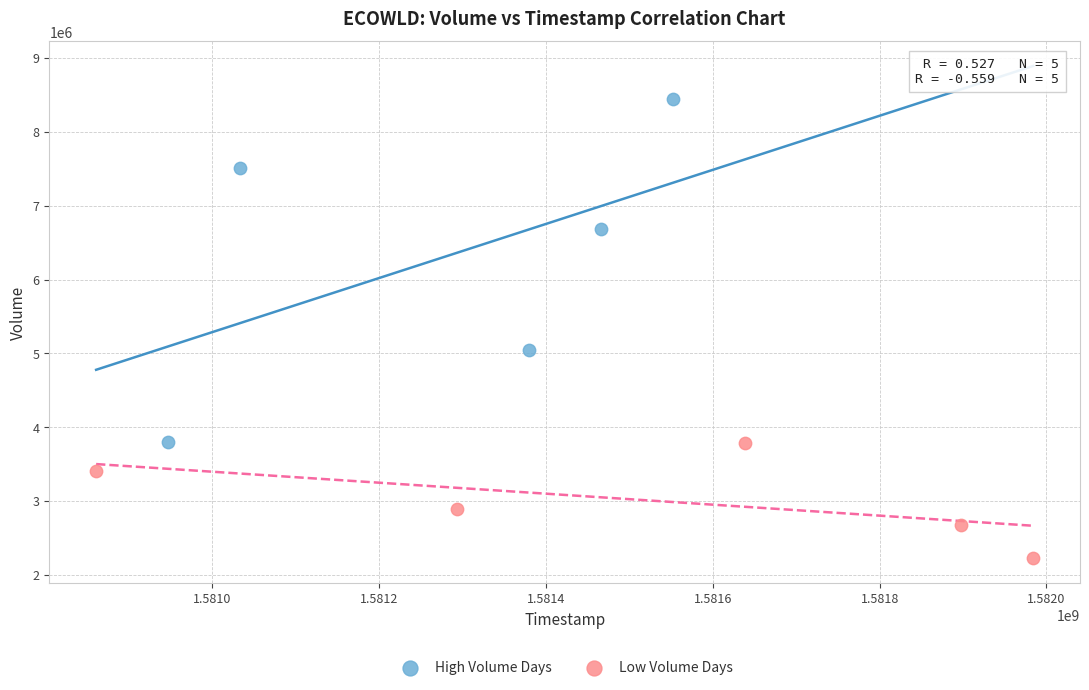

Which series contains the highest Y value?

High Volume Days